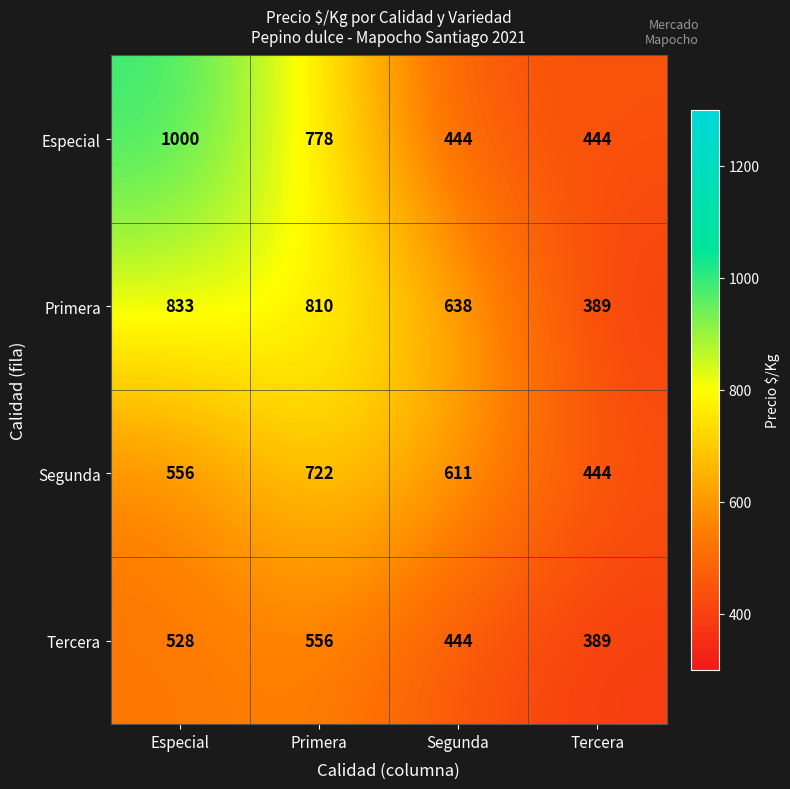

Where does the Primera series first go above 810?

Especial